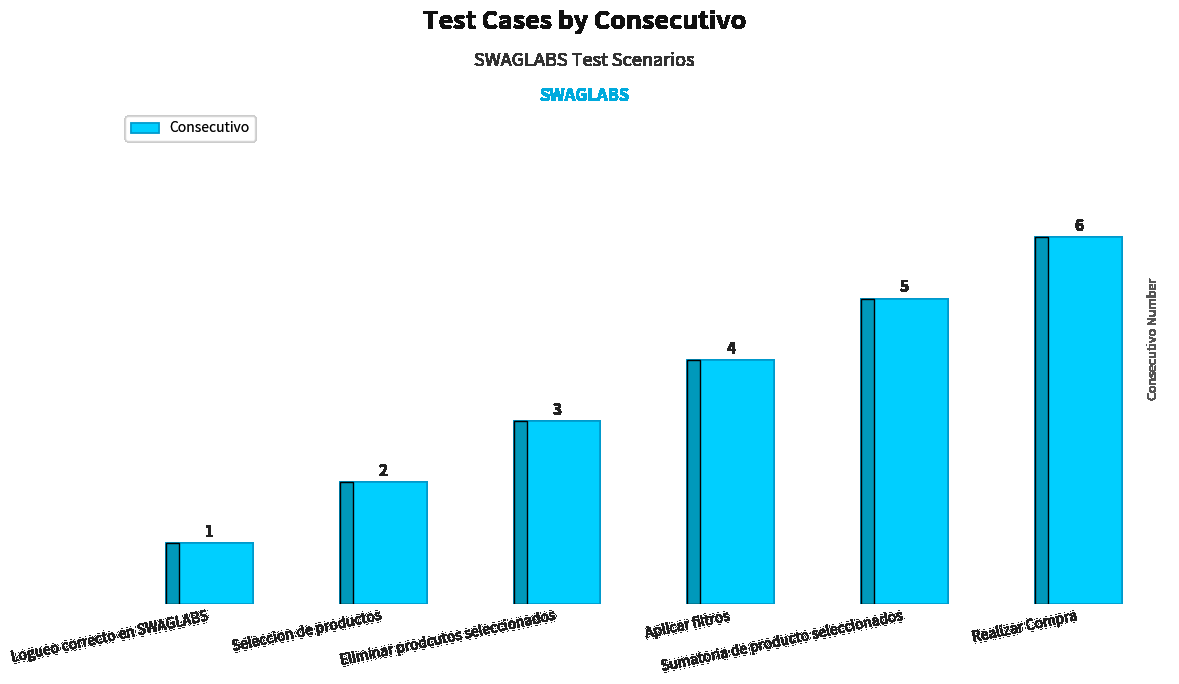

Does the chart contain stacked bars?

No